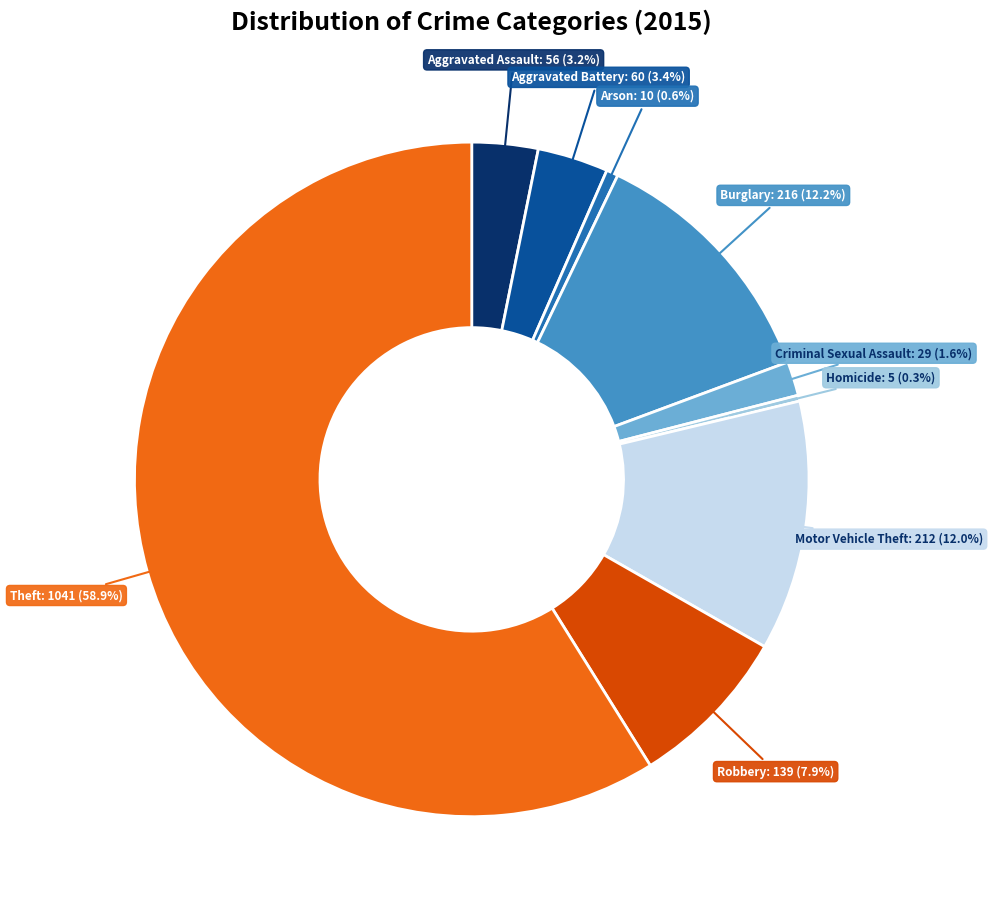

Does any single category account for the majority?

Yes